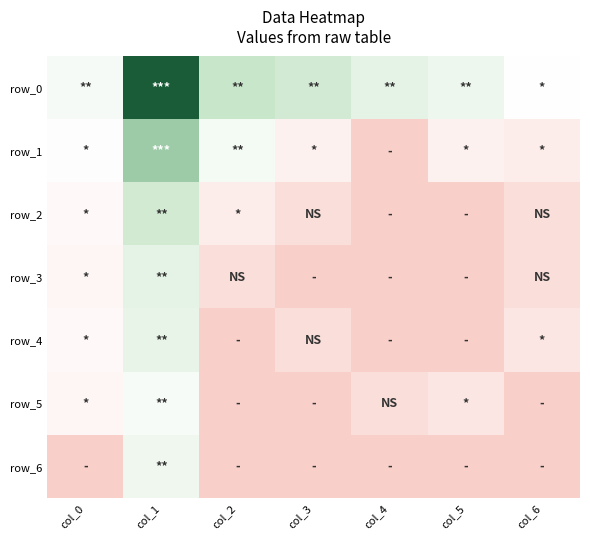

How many values in the row_2 series exceed 0?

5